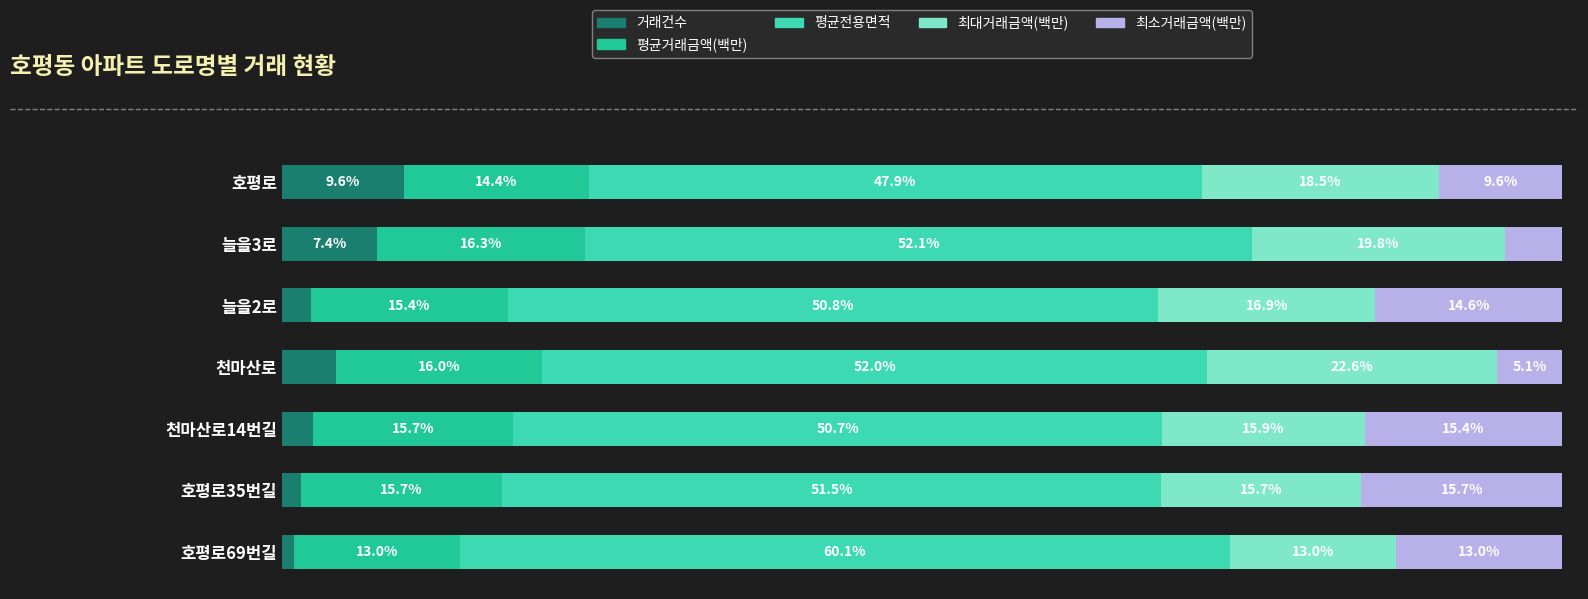

Where is 거래건수 nearest to the value 5?

천마산로